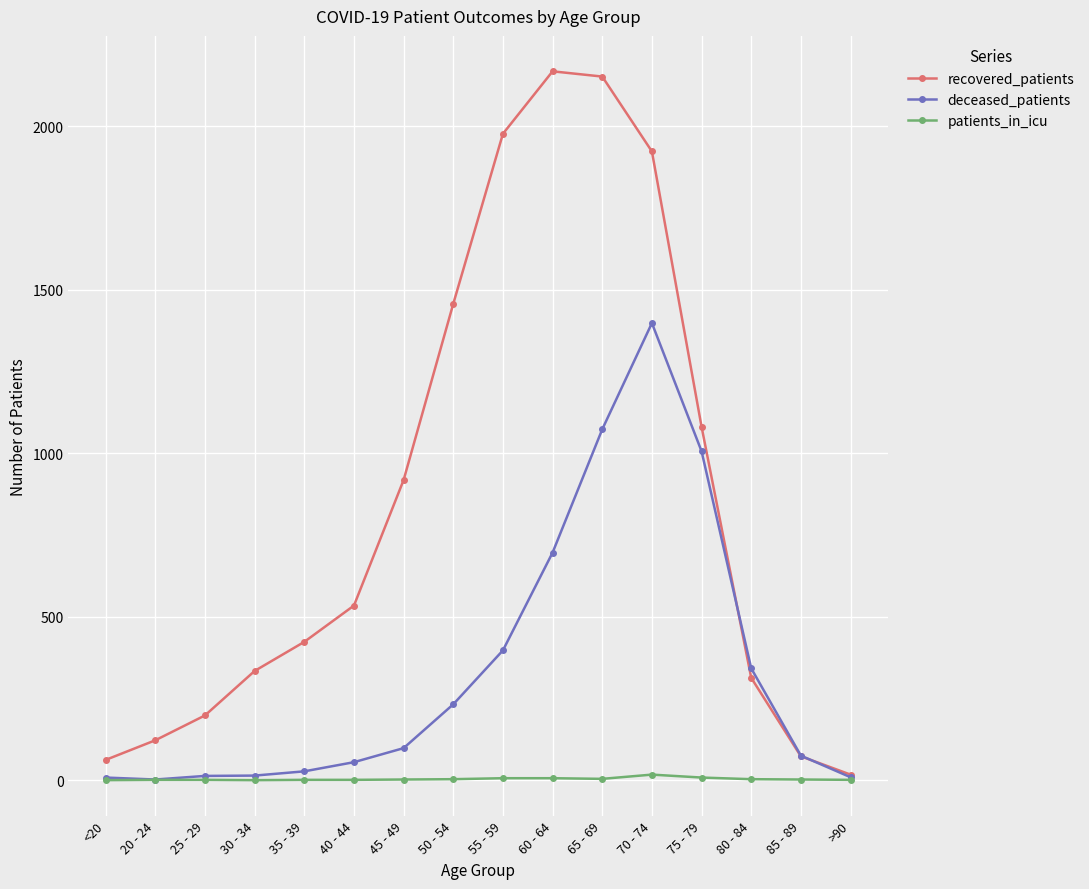

At 55 - 59, list the series in order from largest to smallest.

recovered_patients, deceased_patients, patients_in_icu